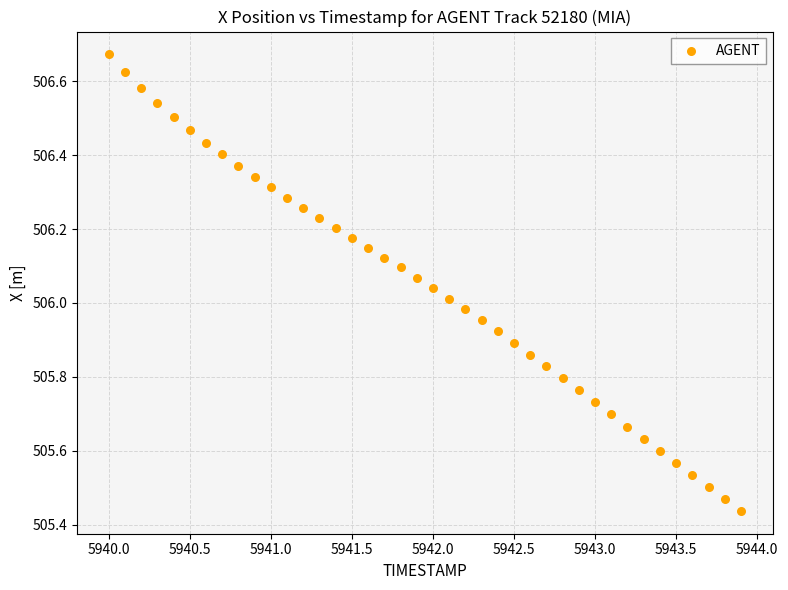

What is the range of Y values (max minus min)?

1.2